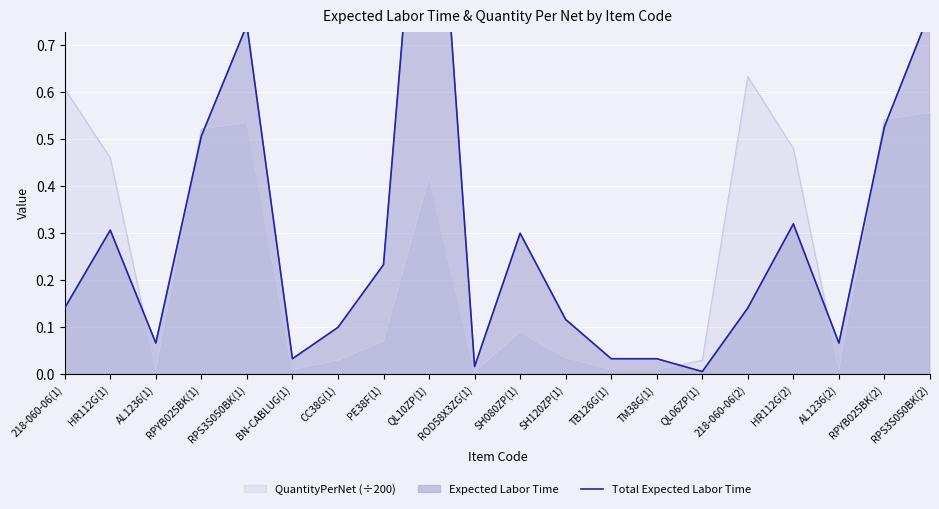

List the labels in order of value, smallest first.

QL06ZP(1), ROD58X3ZG(1), BN-CABLUG(1), TB126G(1), TM38G(1), AL1236(1), AL1236(2), CC38G(1), SH120ZP(1), 218-060-06(1), 218-060-06(2), PE38F(1), SH080ZP(1), HR112G(1), HR112G(2), RPYB025BK(1), RPYB025BK(2), RPS3S050BK(1), RPS3S050BK(2), QL10ZP(1)